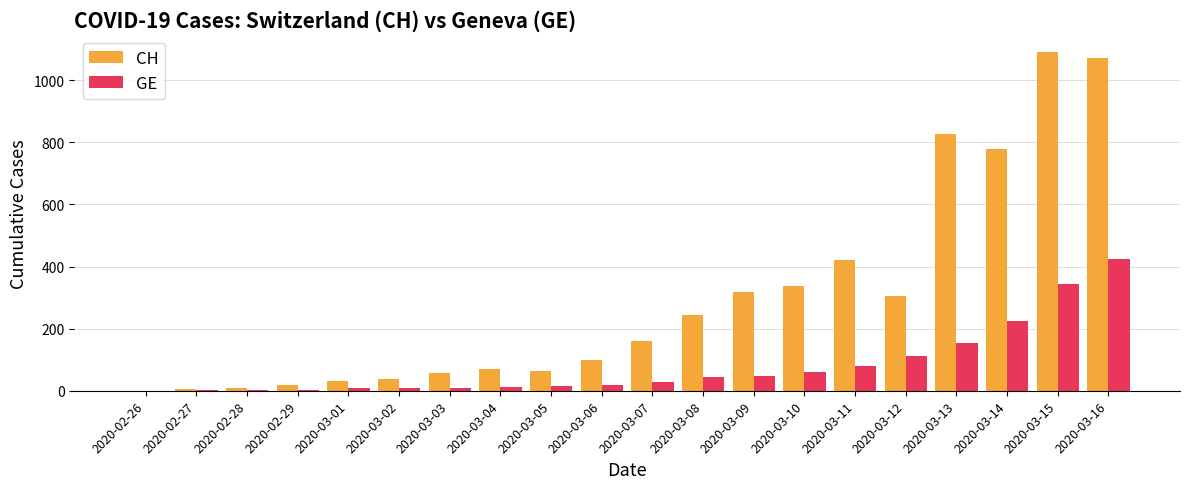

Where is GE nearest to the value 212?

2020-03-14